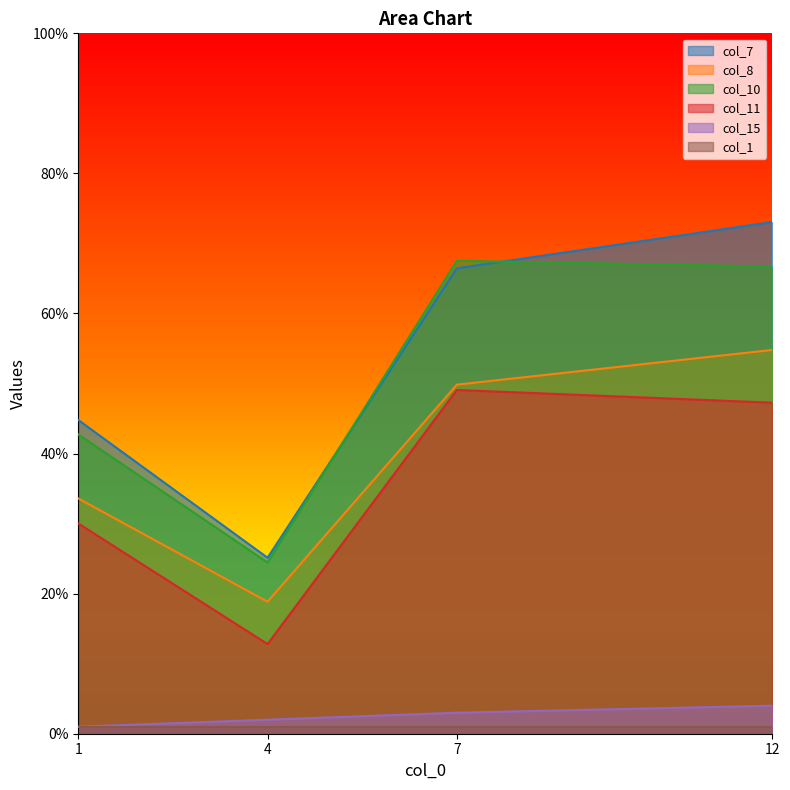

How many data points does each series have?

4